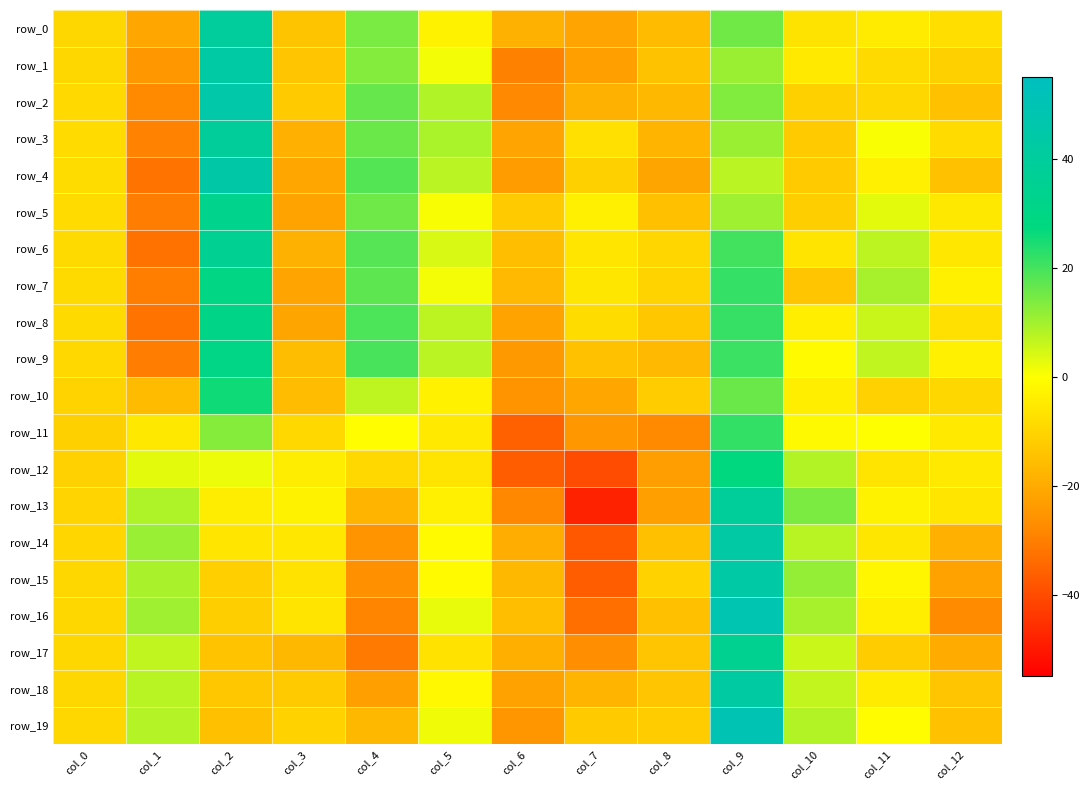

Read the row_19 value at col_4.

-16.9